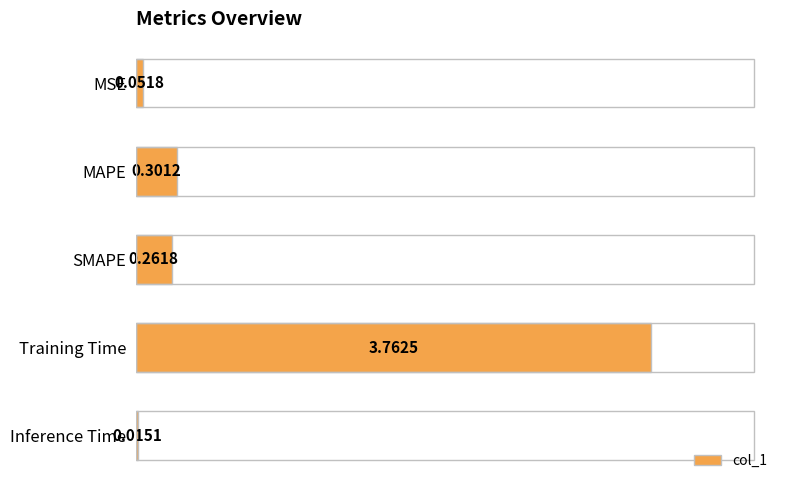

Rank the categories by value from highest to lowest.

Training Time, MAPE, SMAPE, MSE, Inference Time